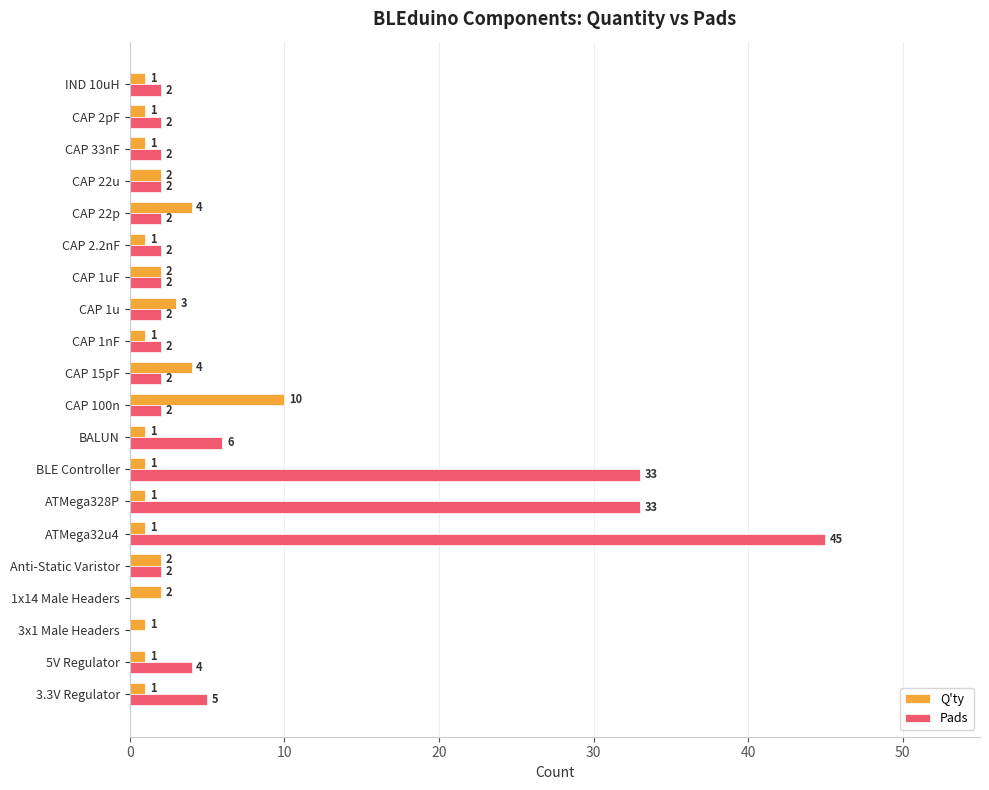

The value of Pads at CAP 33nF is 2. True or false?

True